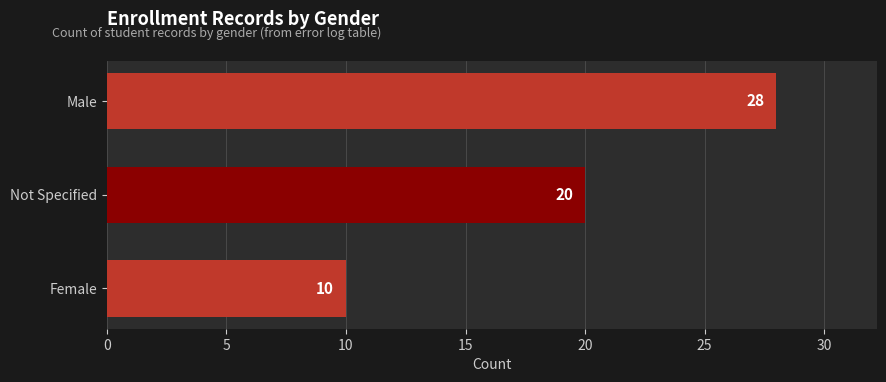

What is the change in value from Female to Not Specified?

+10